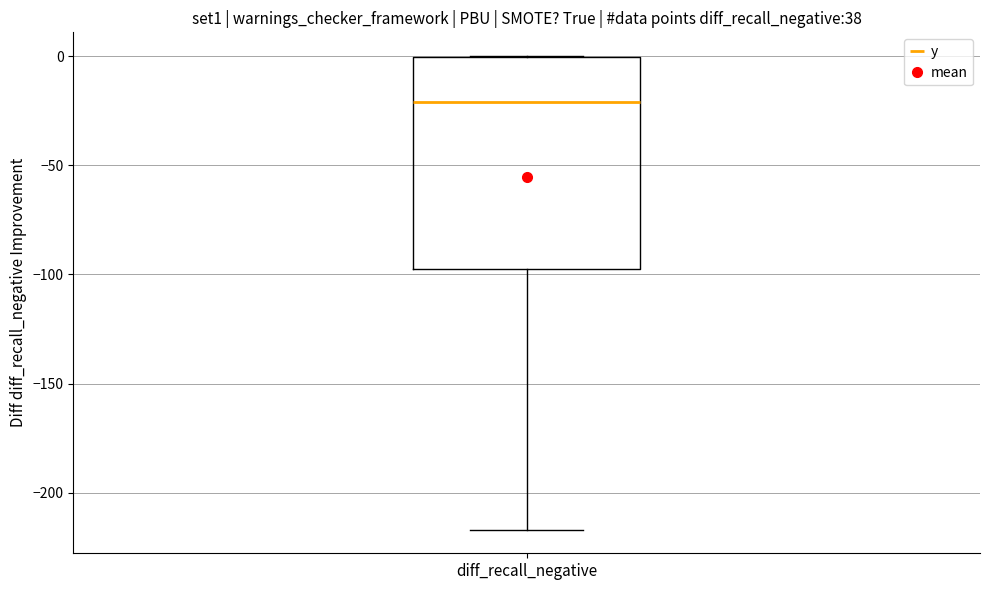

Read this box plot against the y-axis: the position of the median line, the range covered by the box, and the ends of both whiskers. The values are not printed on the chart, so give them approximately, as read against the axis.

median -20, box -95 to 0, whiskers -215 to 0